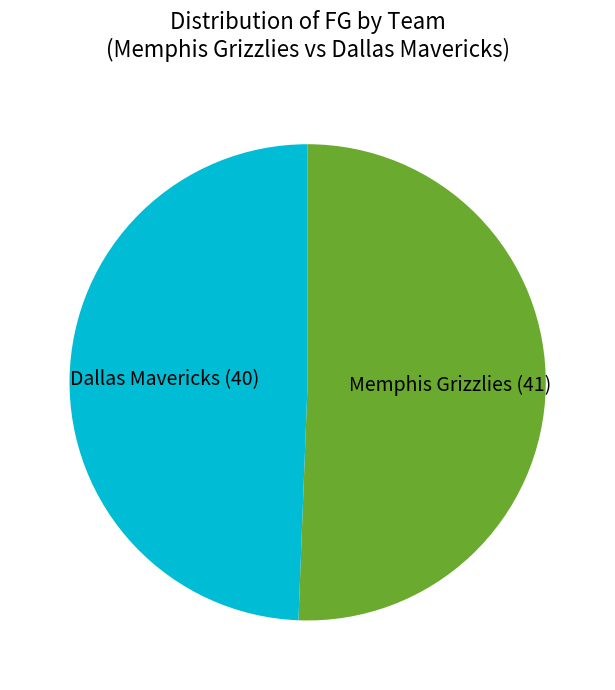

Rank the categories by value from highest to lowest.

Memphis Grizzlies, Dallas Mavericks